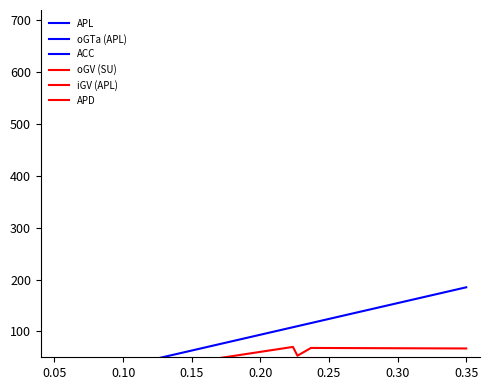

What is the sum of all iGV (APL) values?

336